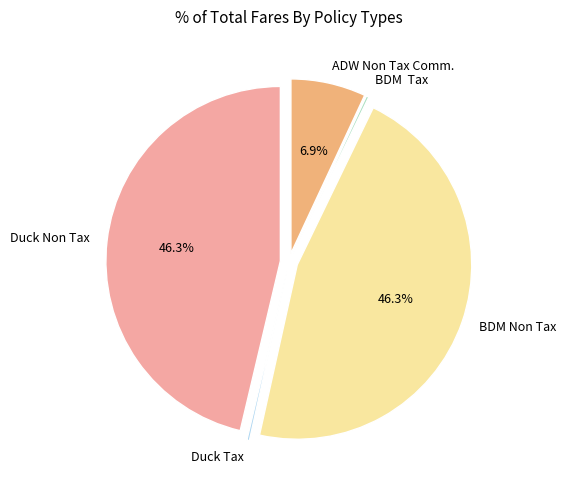

To the nearest percent, what is the difference between the largest and smallest slice percentages?

46%